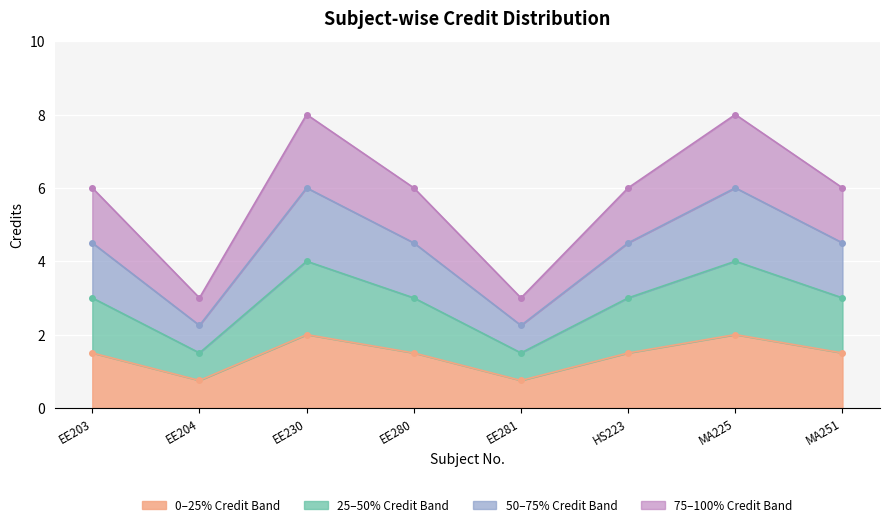

List the labels in order of value, smallest first.

EE204, EE281, EE203, EE280, HS223, MA251, EE230, MA225